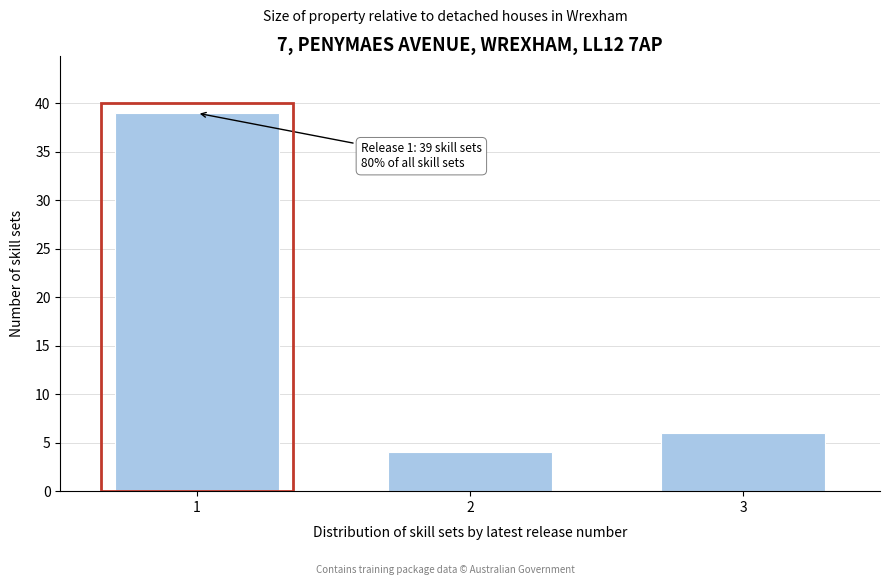

Reading left to right, transcribe all the data shown in this chart.

1=39	2=4	3=6